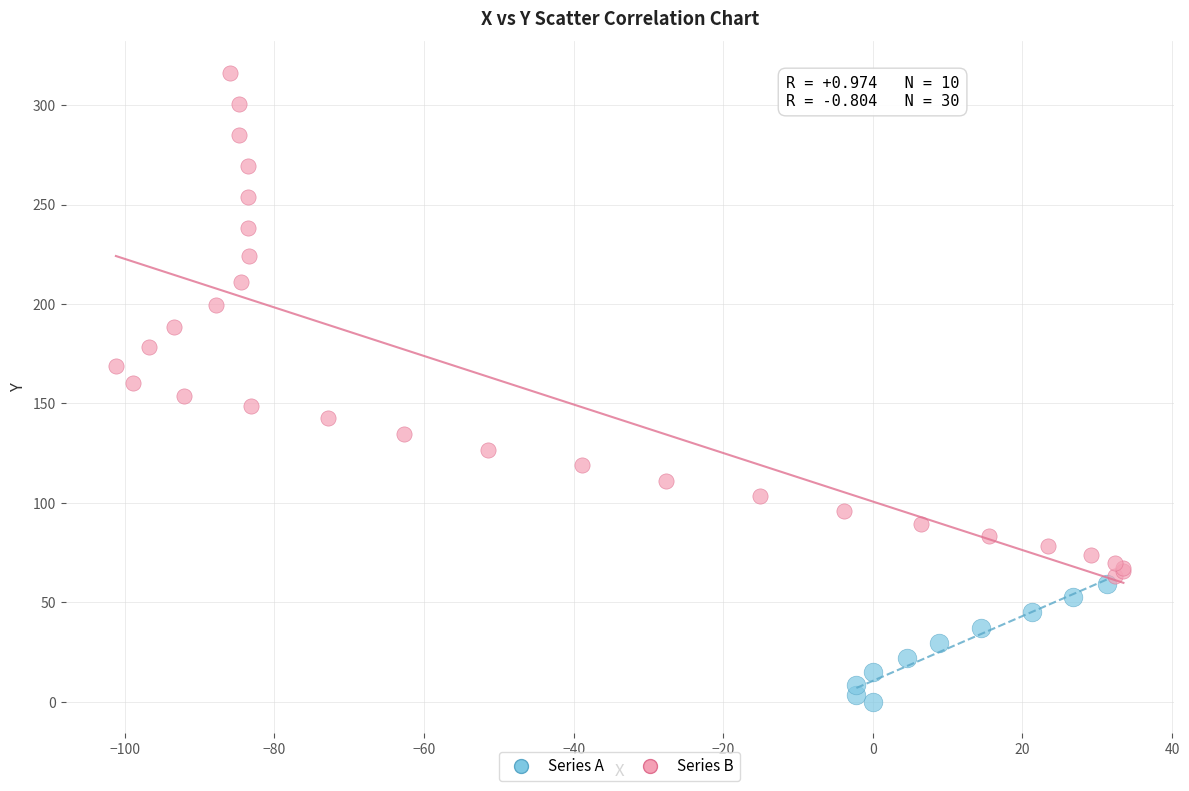

Which series reaches the maximum Y coordinate?

Series B